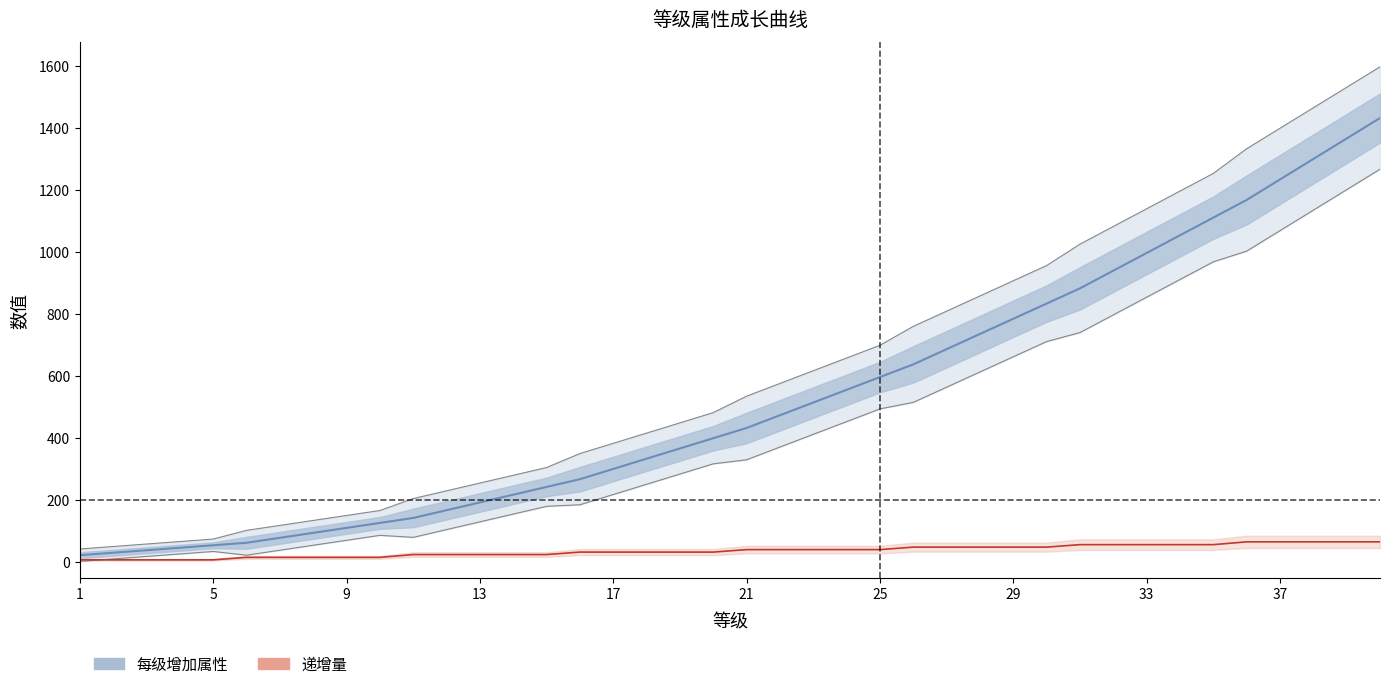

What is the value of the 递增量 point at the 11th from the left?

25